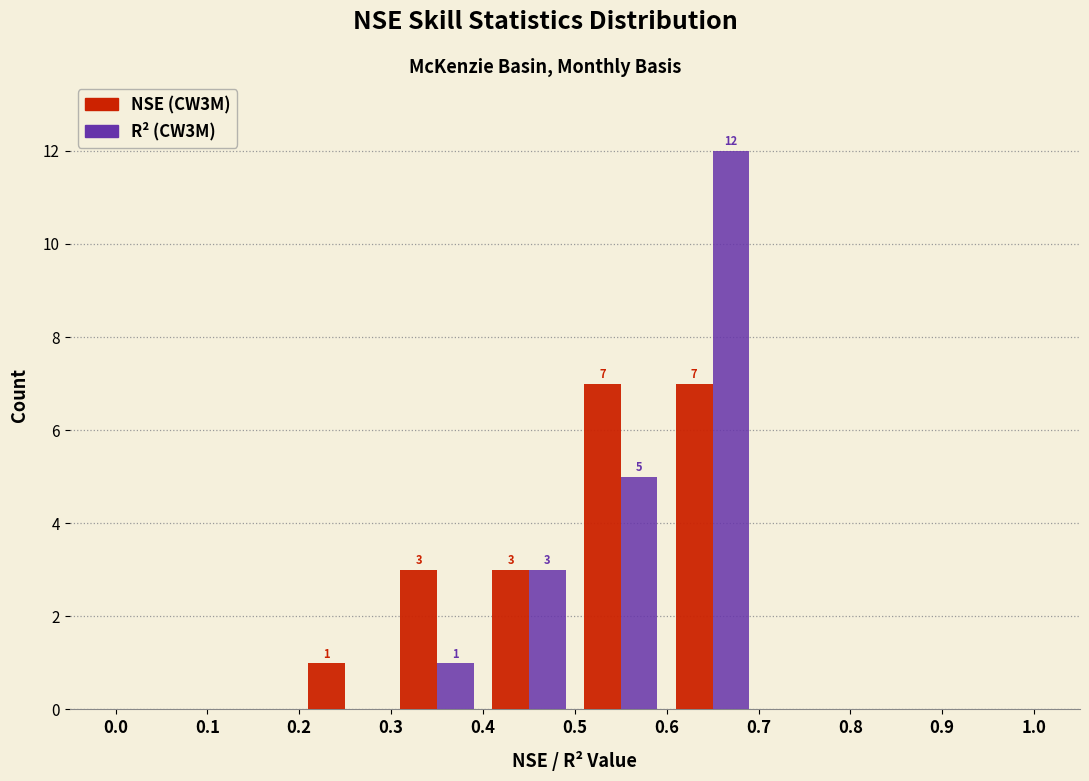

In the R² (CW3M) series, which range on the x-axis has the tallest bar?

0.6 to 0.7